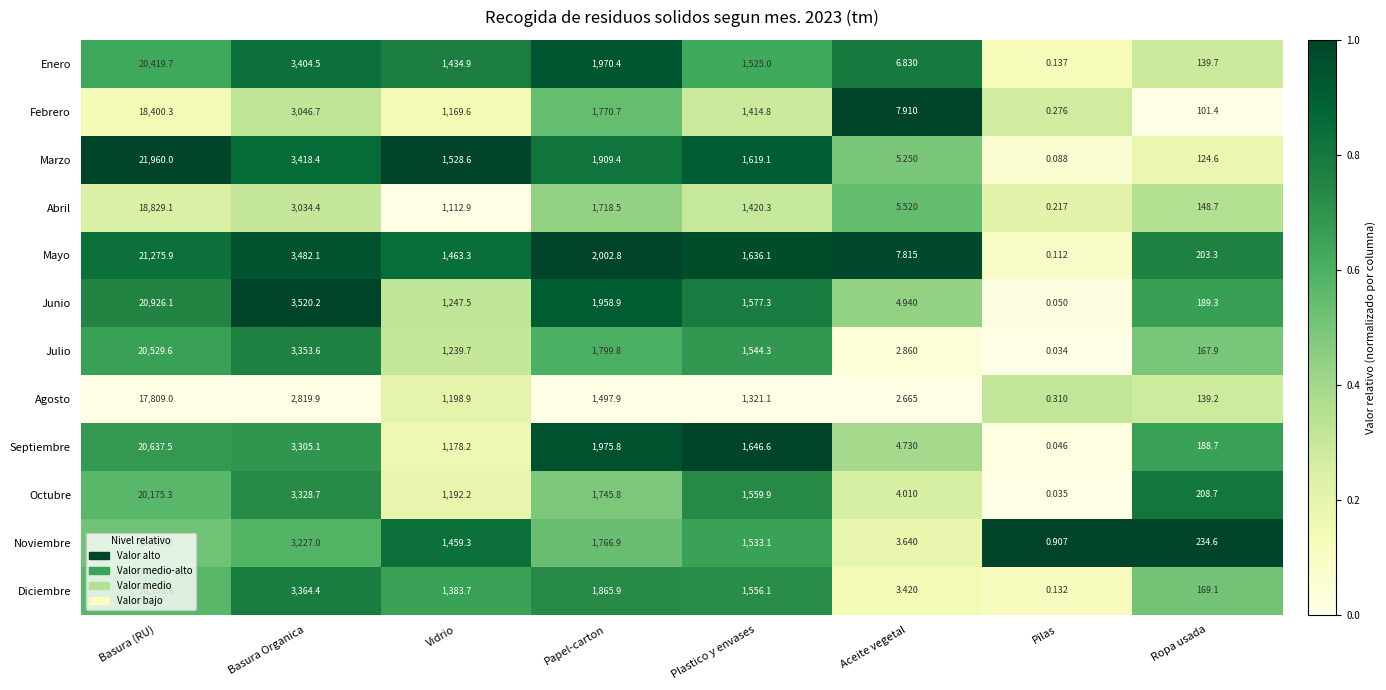

At Basura (RU), list the series in order from largest to smallest.

Marzo, Mayo, Junio, Septiembre, Julio, Enero, Diciembre, Octubre, Noviembre, Abril, Febrero, Agosto